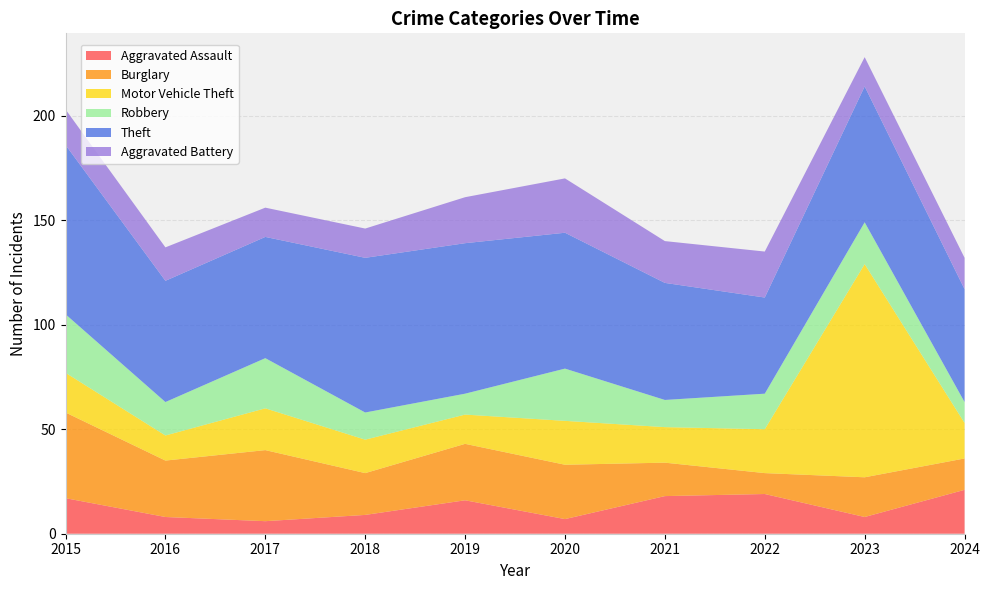

Reading left to right, extract all data points from this chart.

Aggravated Assault: 17	8	6	9	16	7	18	19	8	21
Burglary: 41	27	34	20	27	26	16	10	19	15
Motor Vehicle Theft: 19	12	20	16	14	21	17	21	102	17
Robbery: 28	16	24	13	10	25	13	17	20	10
Theft: 81	58	58	74	72	65	56	46	65	54
Aggravated Battery: 17	16	14	14	22	26	20	22	14	15